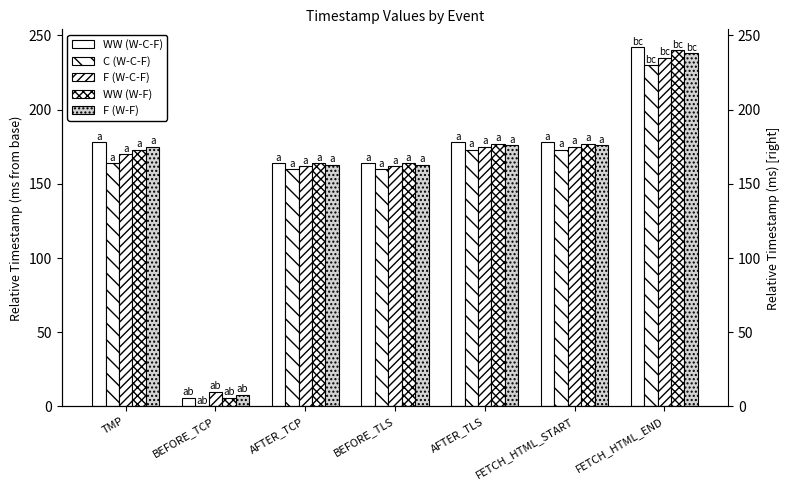

The WW (W-F) series shows 78 at AFTER_TLS. True or false?

False